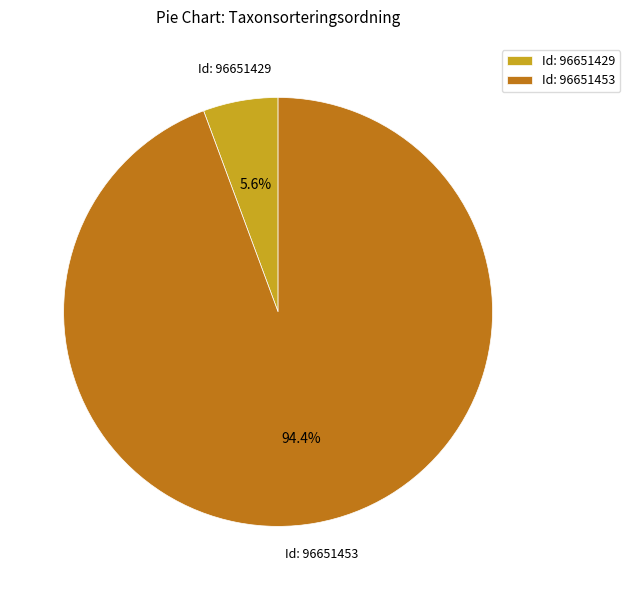

What portion of the pie excludes Id: 96651453?

5.6%